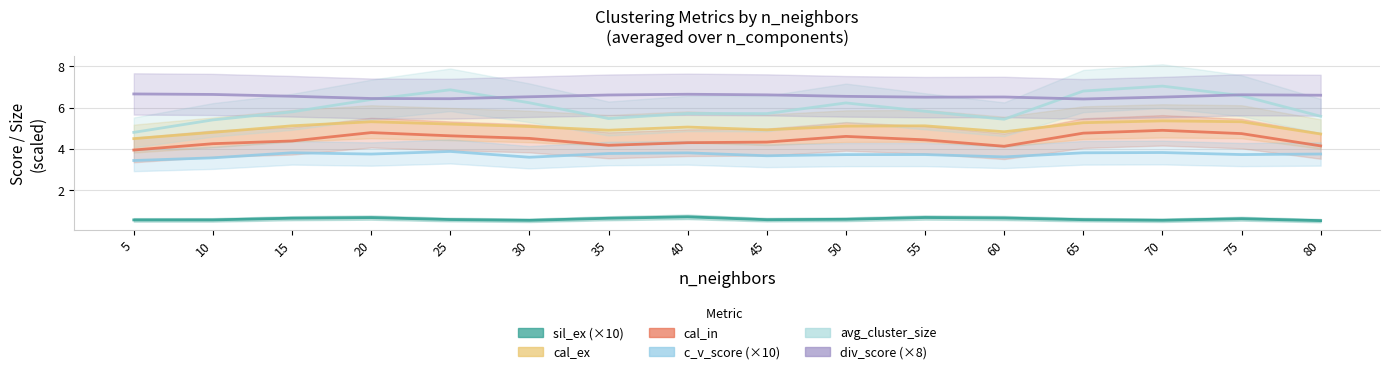

Where is the first local minimum for cal_ex?

35